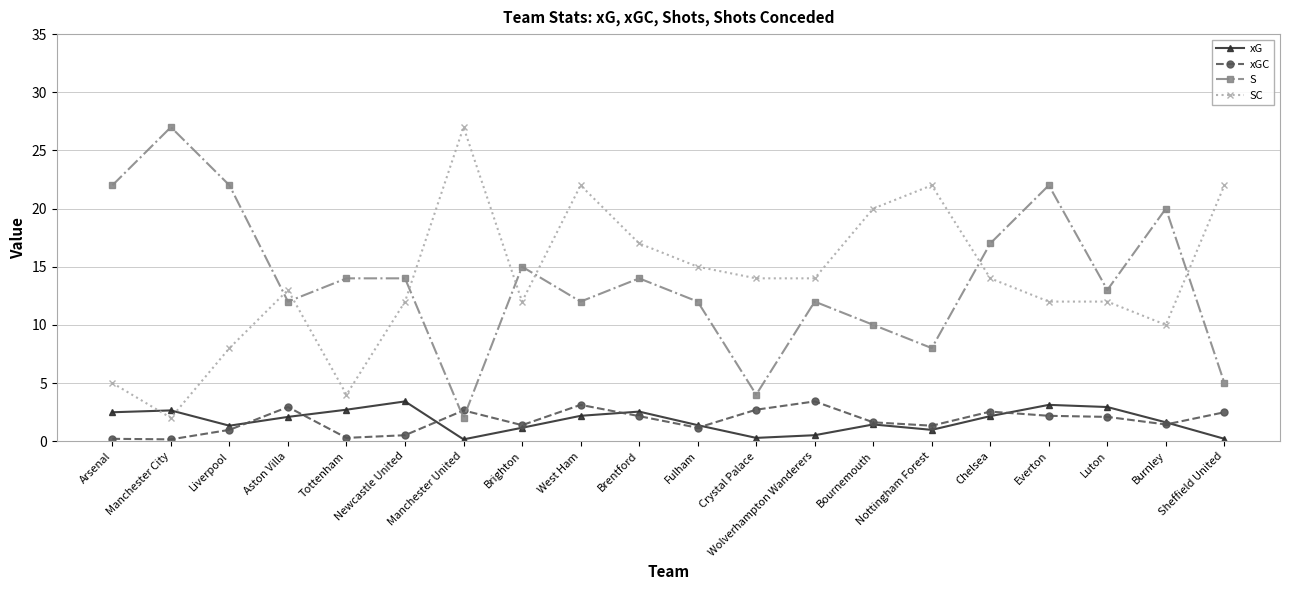

Where is the first local maximum for SC?

Aston Villa